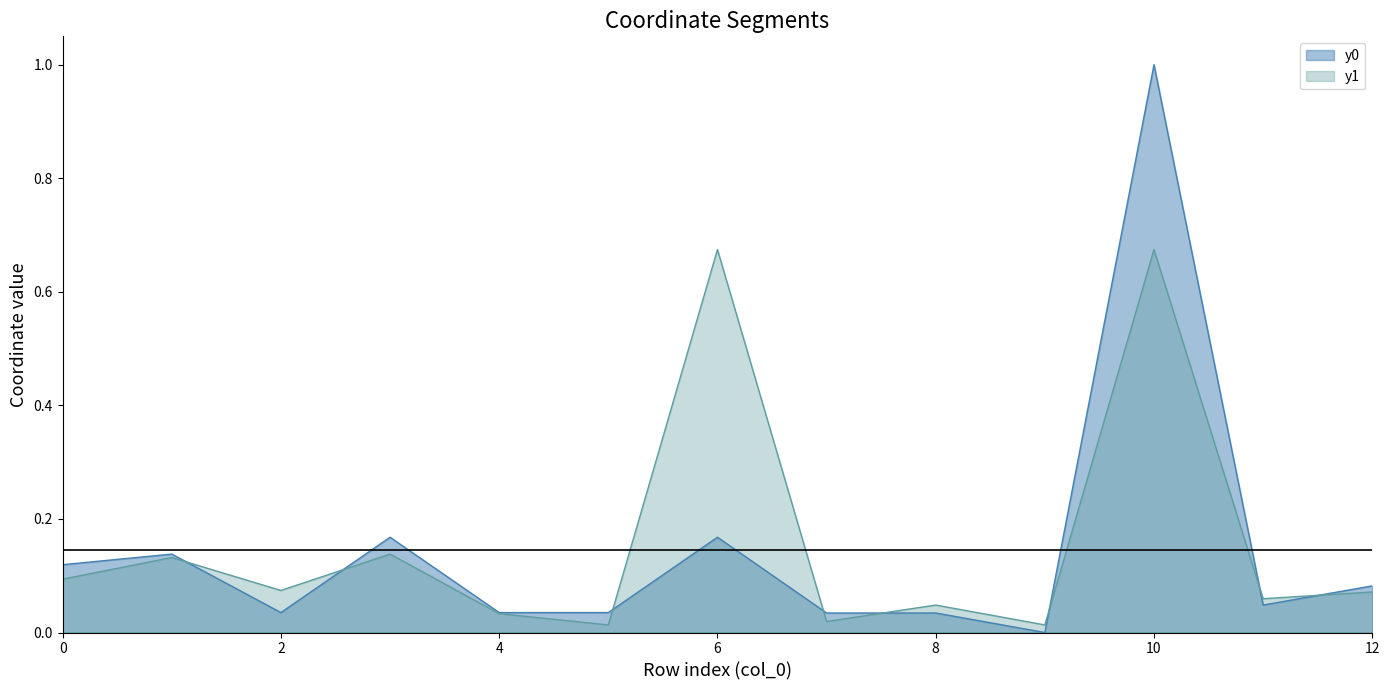

At which category does the chart reach its minimum across all series?

9